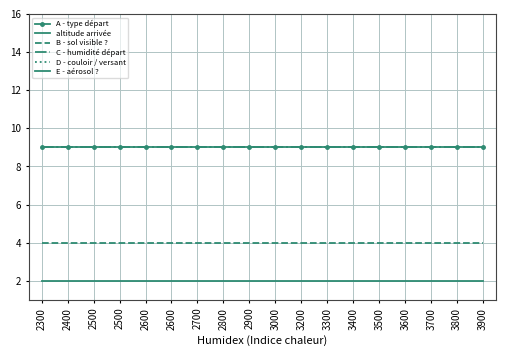

What is the sum of all C - humidité départ values?

162